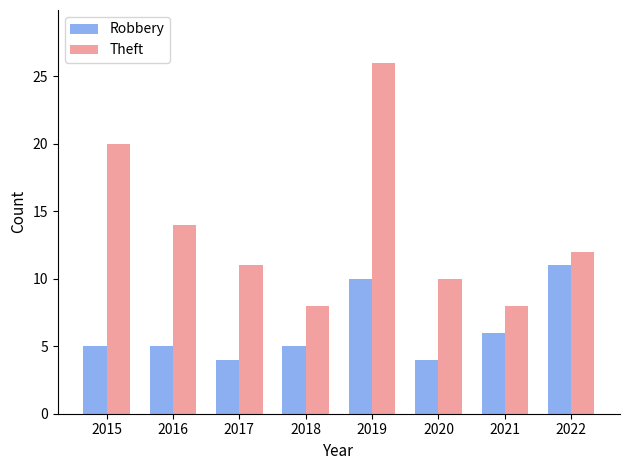

Count the number of categories in the chart.

8